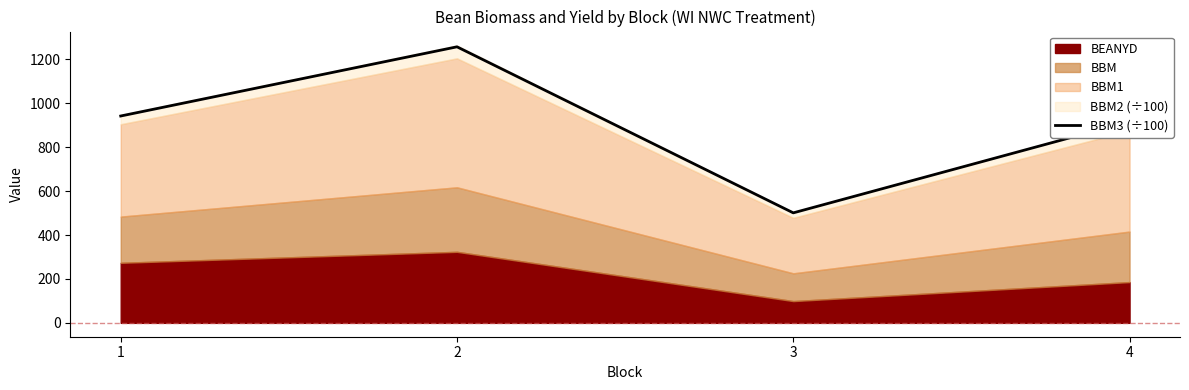

Is it true that the value at 1 is 1262.1?

False